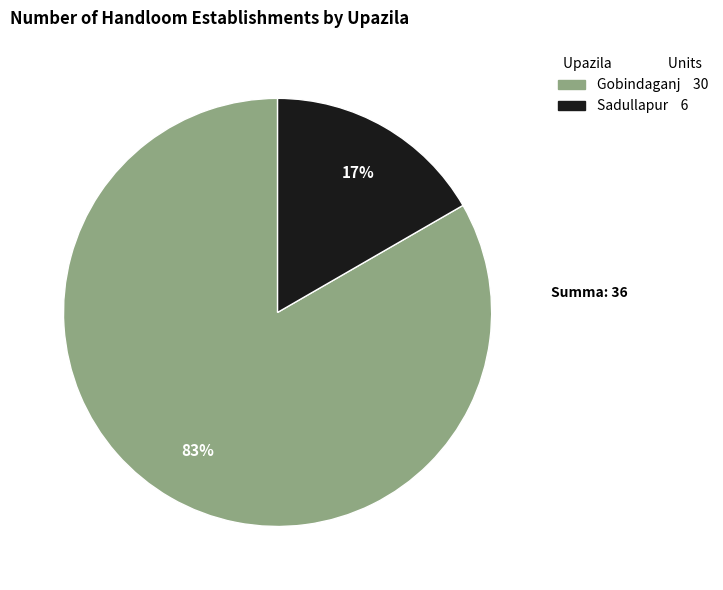

Rank the categories by value from highest to lowest.

Gobindaganj, Sadullapur